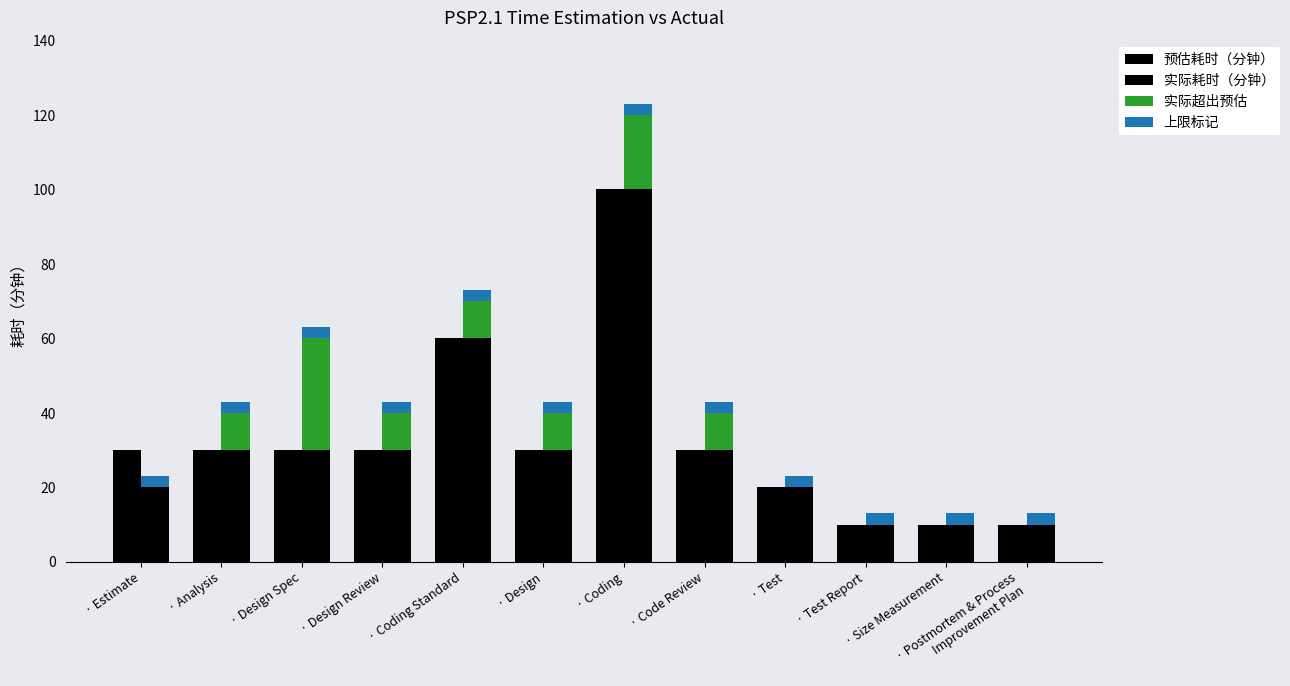

What is the label of the 9th bar from the right?

· Design Review